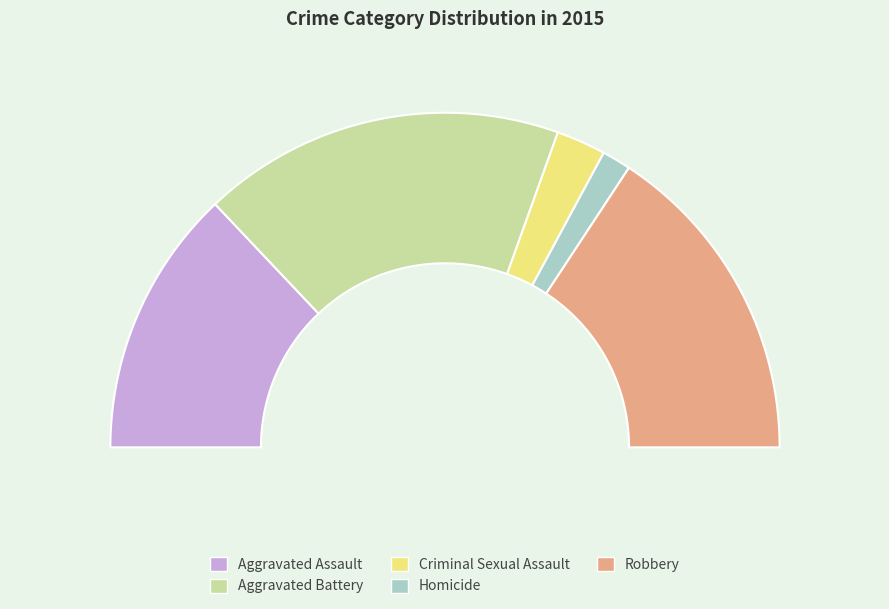

What is the ratio of the value at Aggravated Assault to the value at Aggravated Battery?

0.7